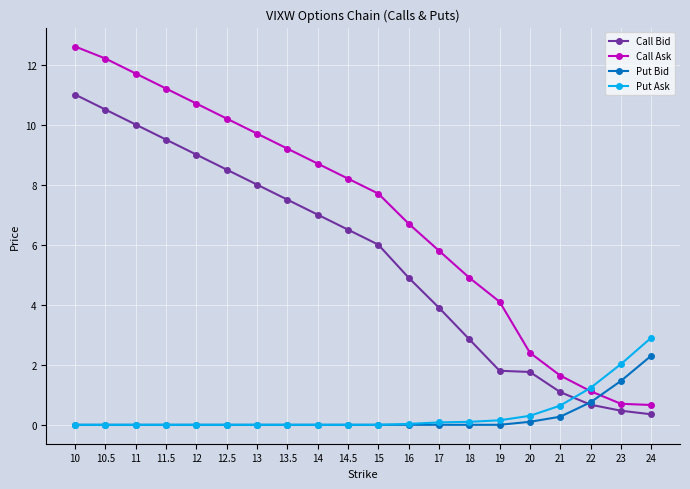

What is the difference between the maximum and minimum values in the Put Bid series?

2.3